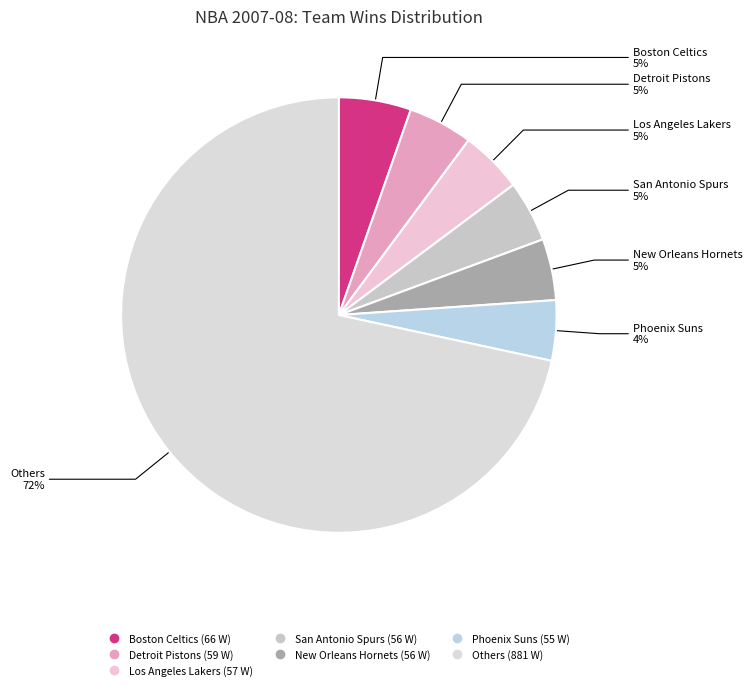

How many segments does this pie chart have?

7